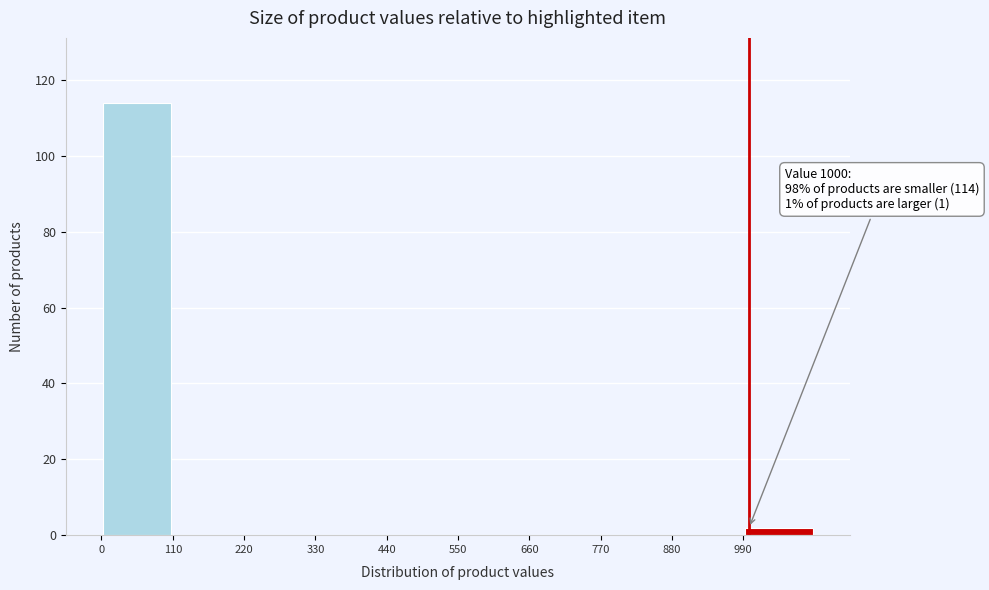

Over which range of the x-axis is the bar tallest?

0 to 120